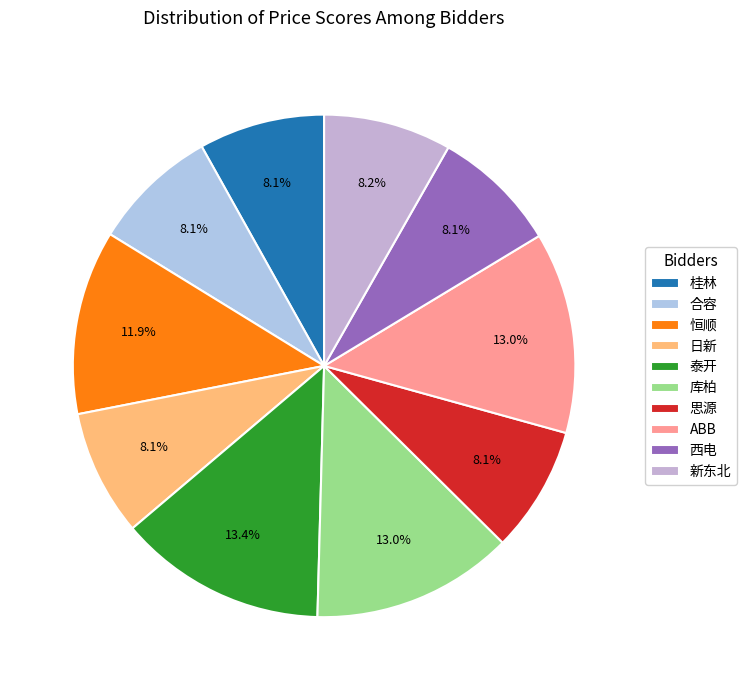

What percentage is the ABB slice, to the nearest percent?

13%